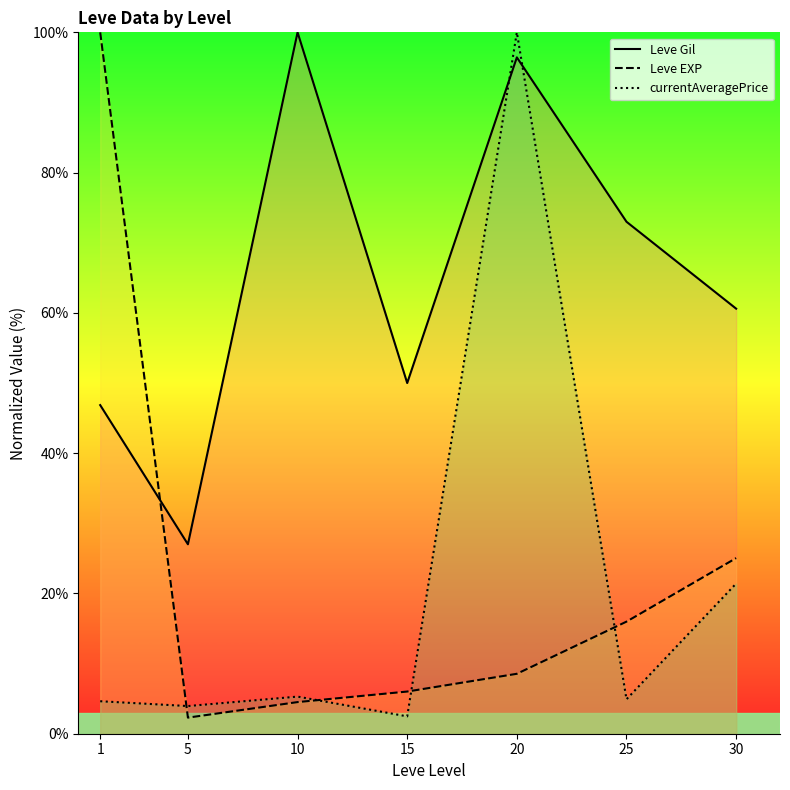

Rank the series at 5 from lowest to highest value.

Leve EXP, currentAveragePrice, Leve Gil